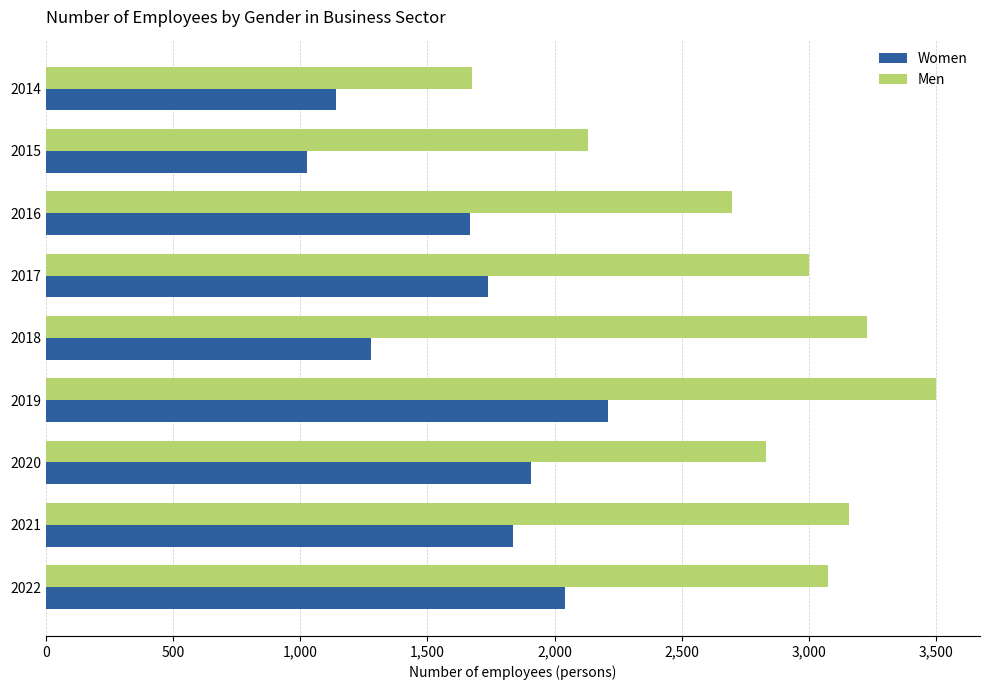

Rank the series by their maximum value, from lowest to highest.

Women, Men